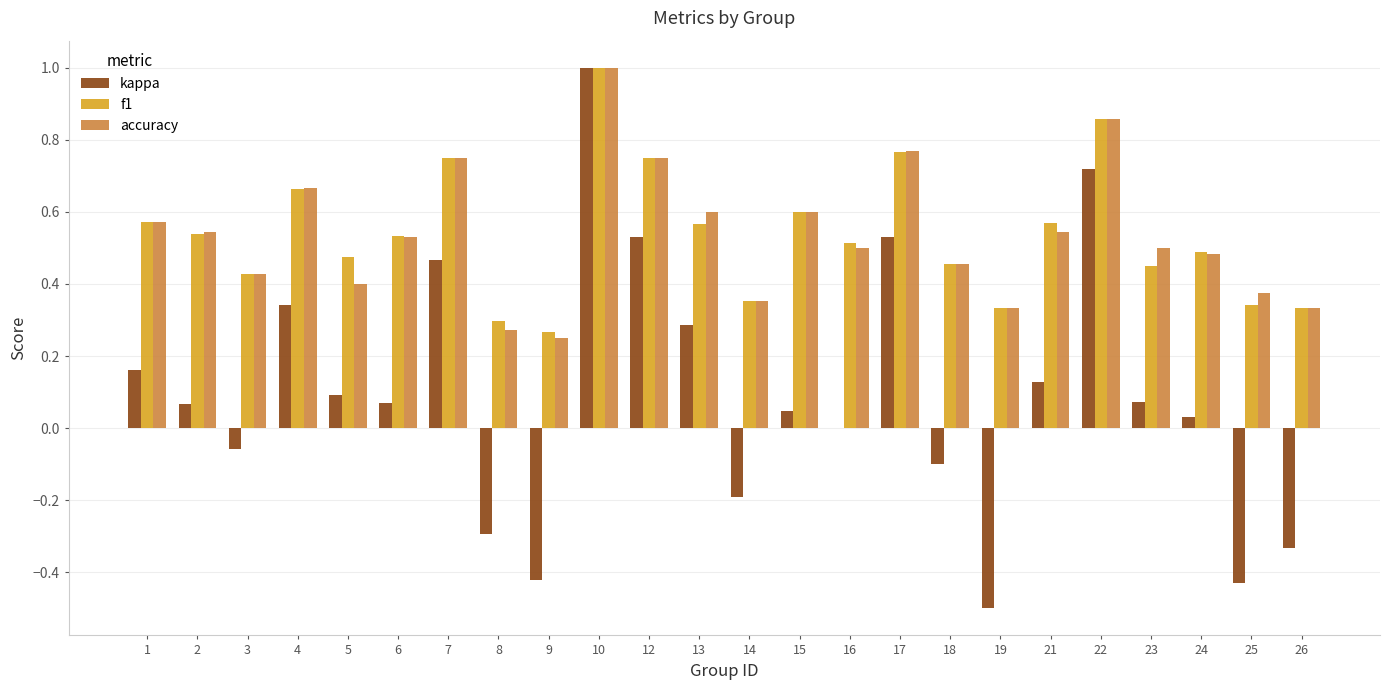

What value does the f1 series have at 10?

1.0